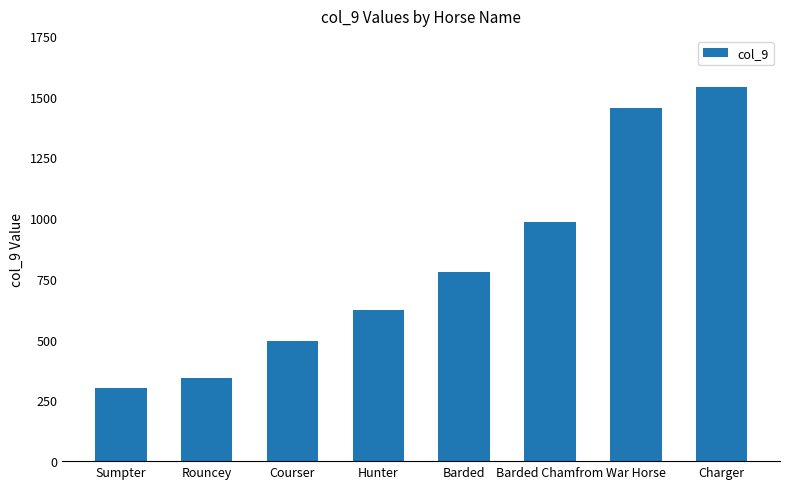

List the labels in order of value, smallest first.

Sumpter, Rouncey, Courser, Hunter, Barded, Barded Chamfrom, War Horse, Charger